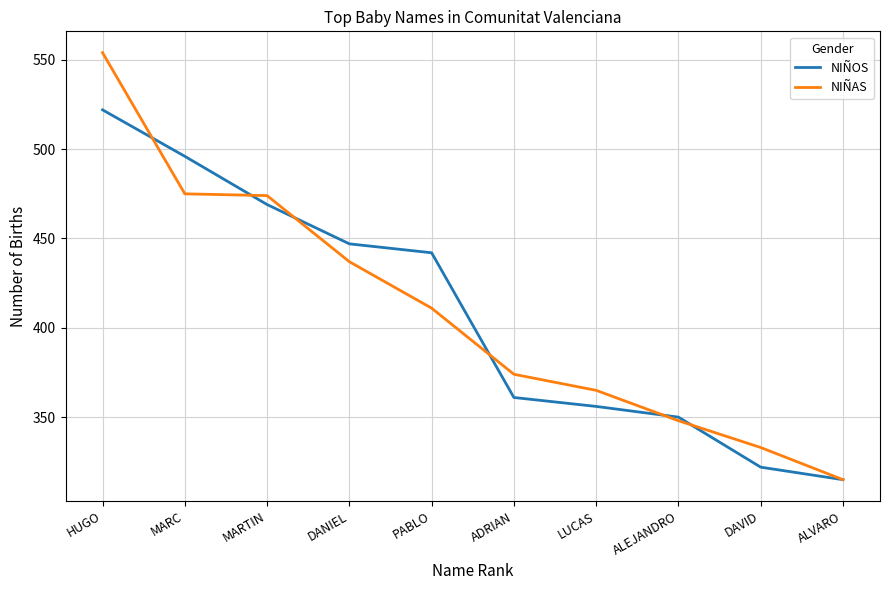

What are all the series names shown in the legend?

NIÑOS, NIÑAS